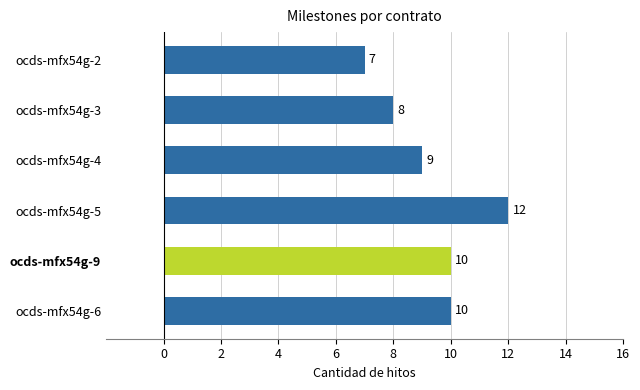

True or false: the data shows 8 at ocds-mfx54g-3.

True